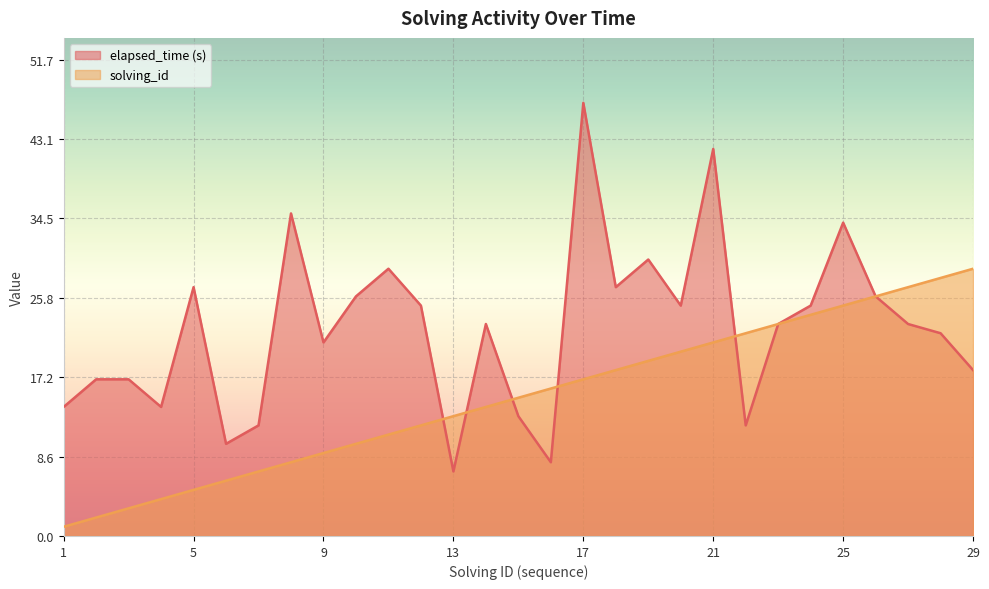

Is the value of elapsed_time at 7 greater than the value of solving_id at 29?

No